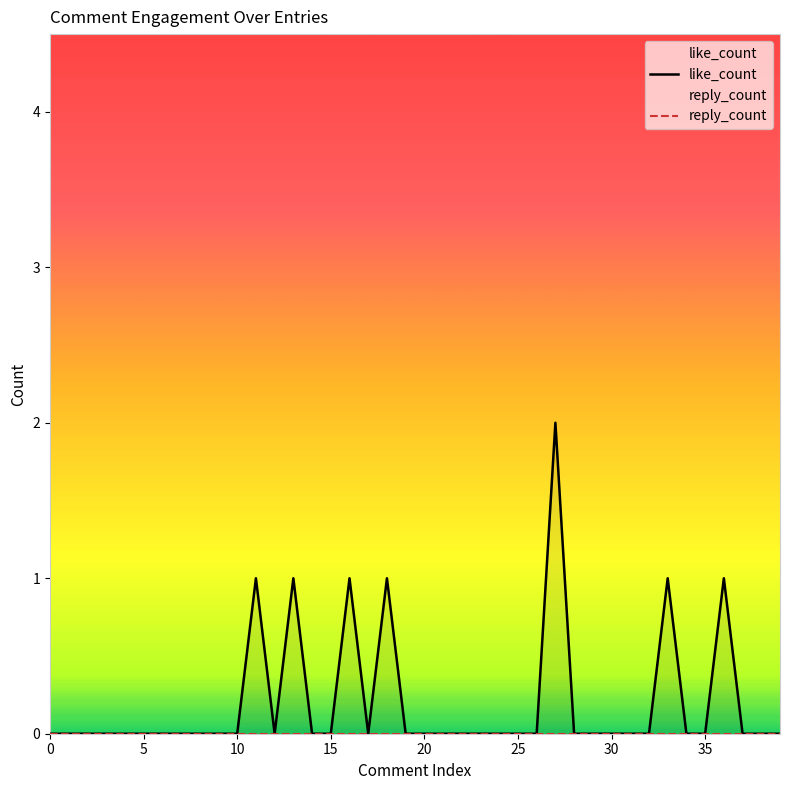

How many interior local valleys does the like_count series have?

2